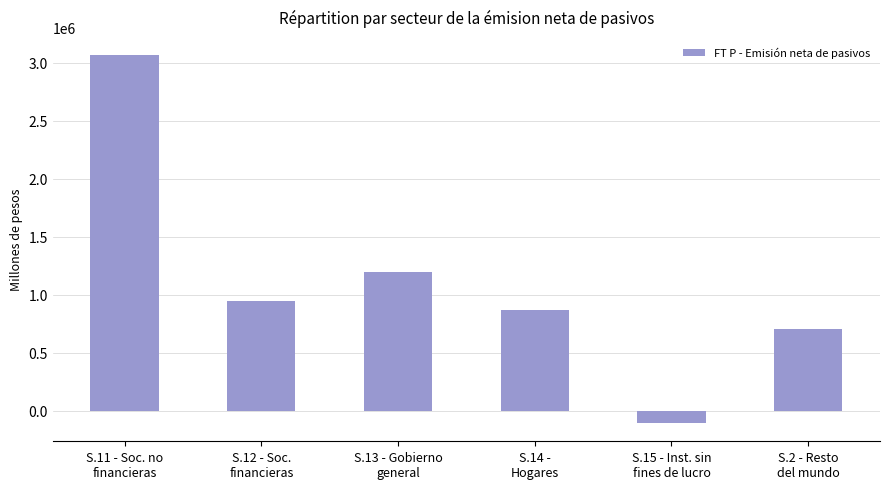

Reading left to right, transcribe all the data shown in this chart.

3064140.8	951518.0	1197503.2	866661.8	-103255.3	703191.4